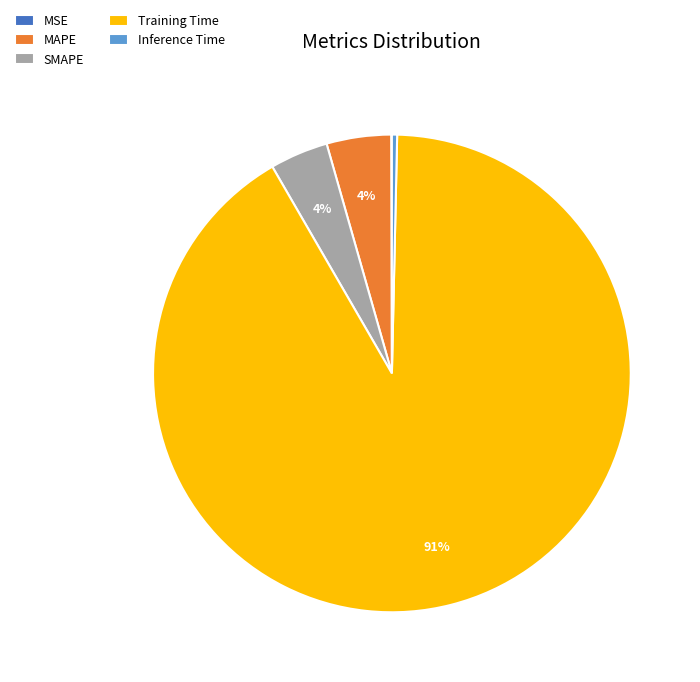

Between MAPE and Inference Time, which is larger?

MAPE